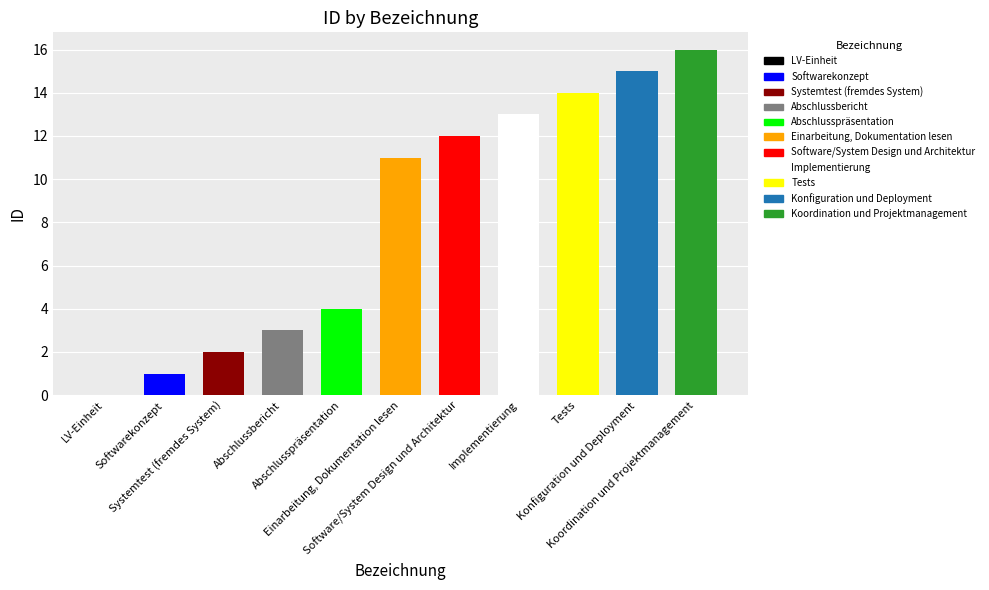

What is the sum of the values at Konfiguration und Deployment and Systemtest (fremdes System)?

17